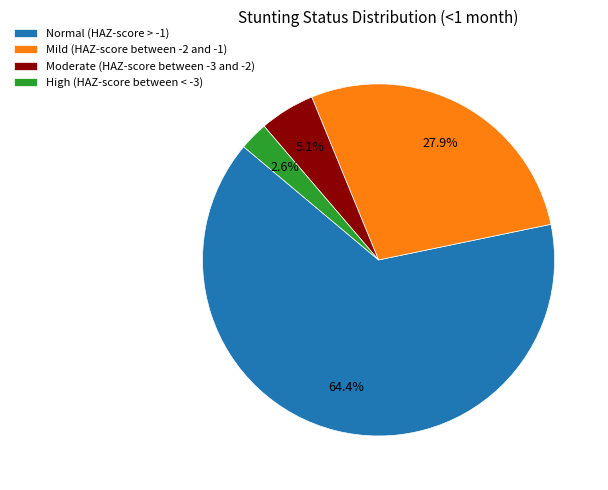

How many segments does this pie chart have?

4